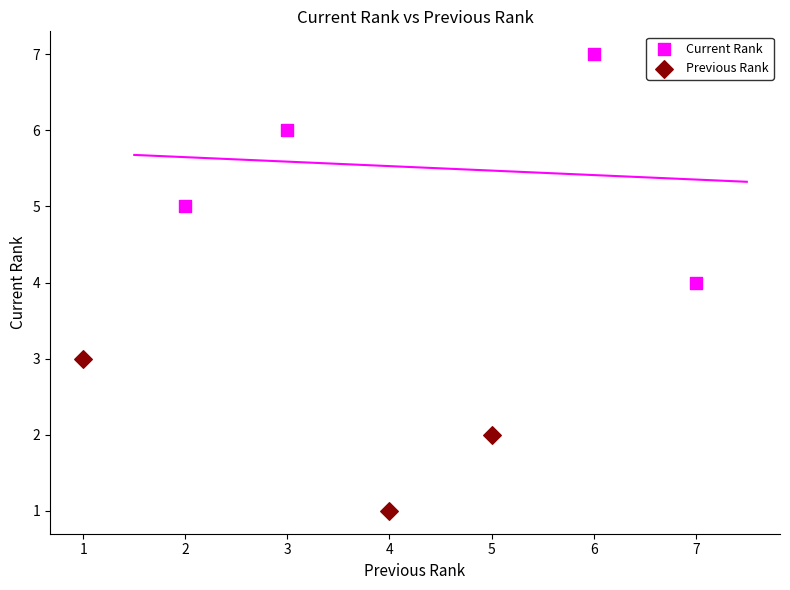

Which series reaches the minimum Y coordinate?

Previous Rank